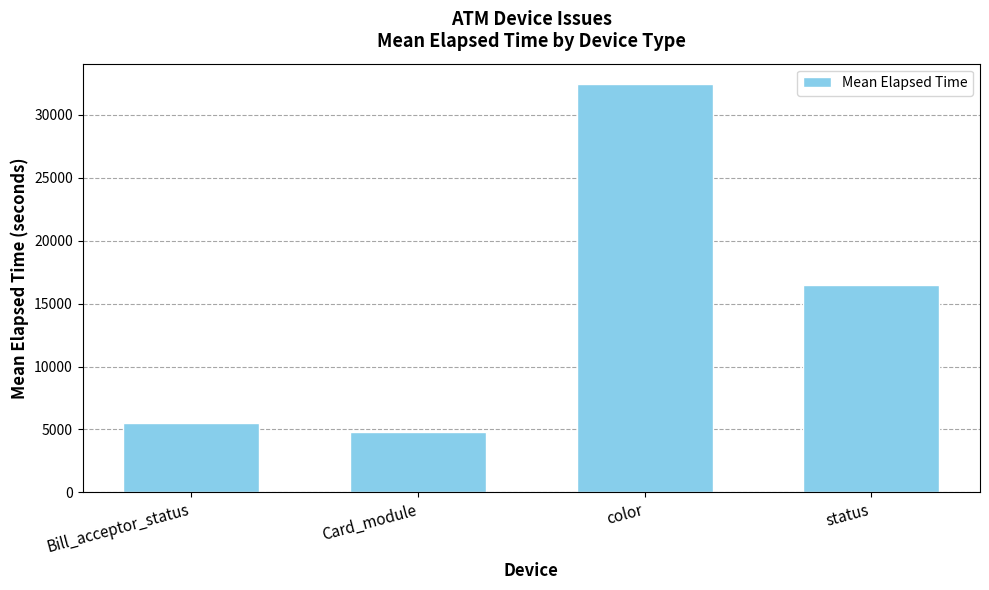

How many series are shown in this chart?

1